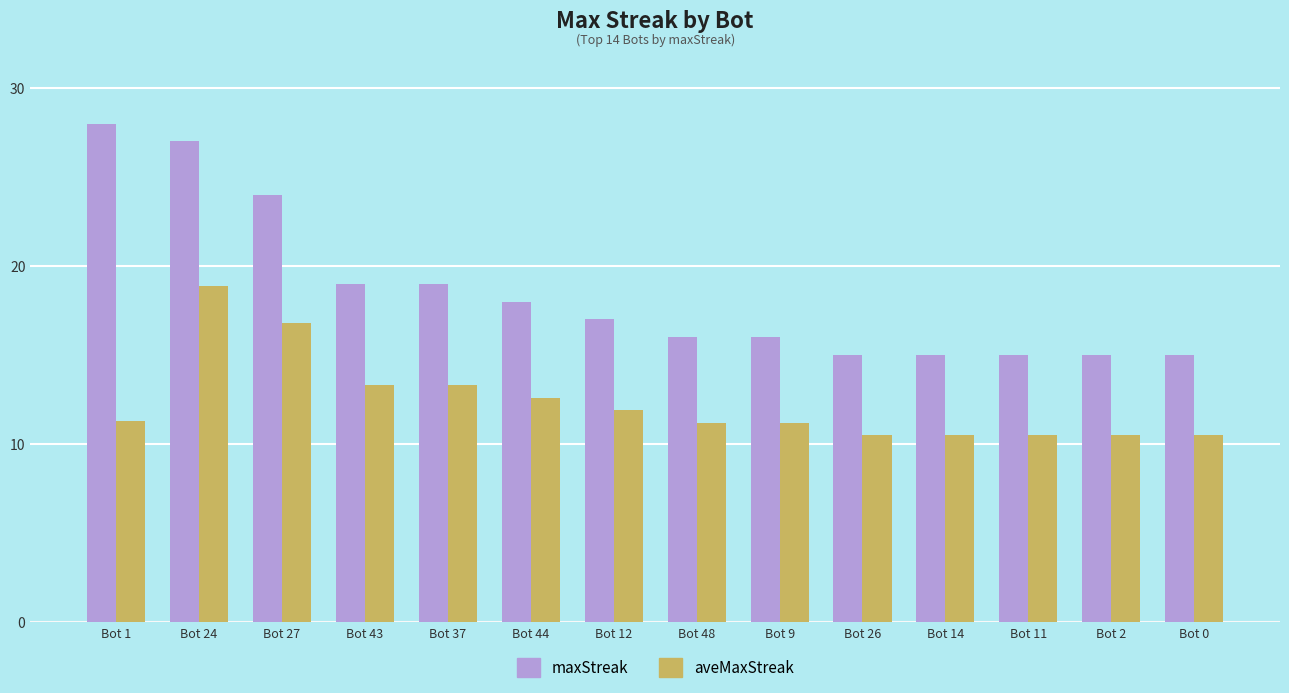

Which series has the largest range (max minus min)?

maxStreak